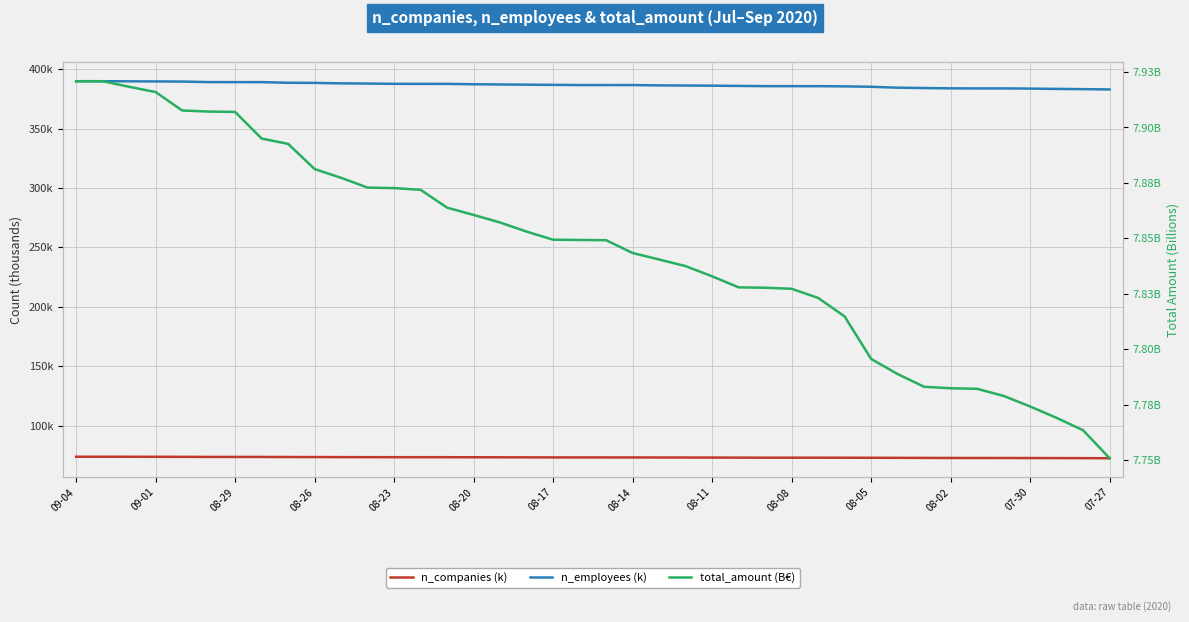

How many data points in n_employees (k) are less than 386?

15